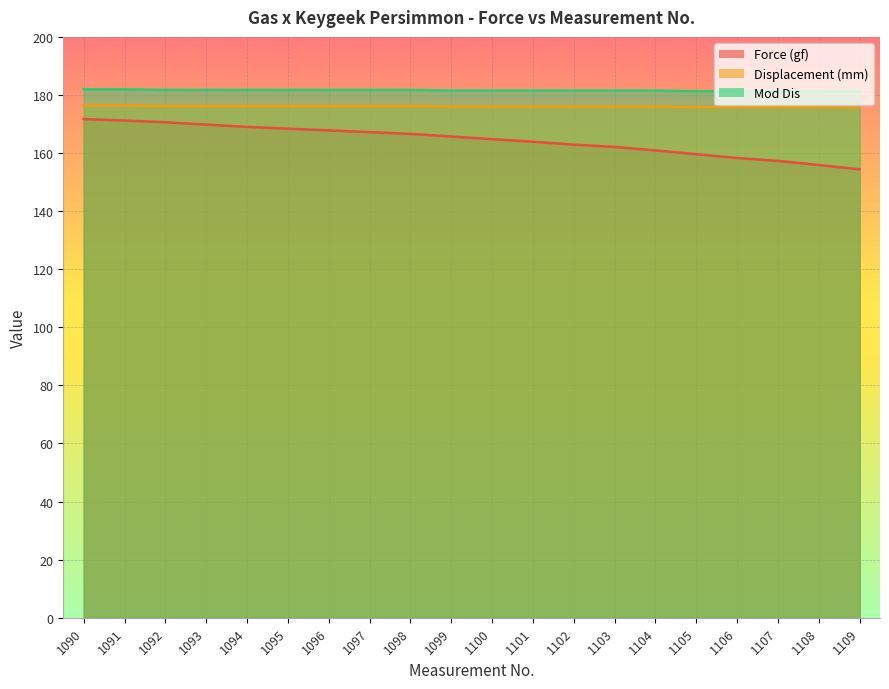

What is the difference between the second highest and second lowest values in the Displacement (mm) series?

0.6